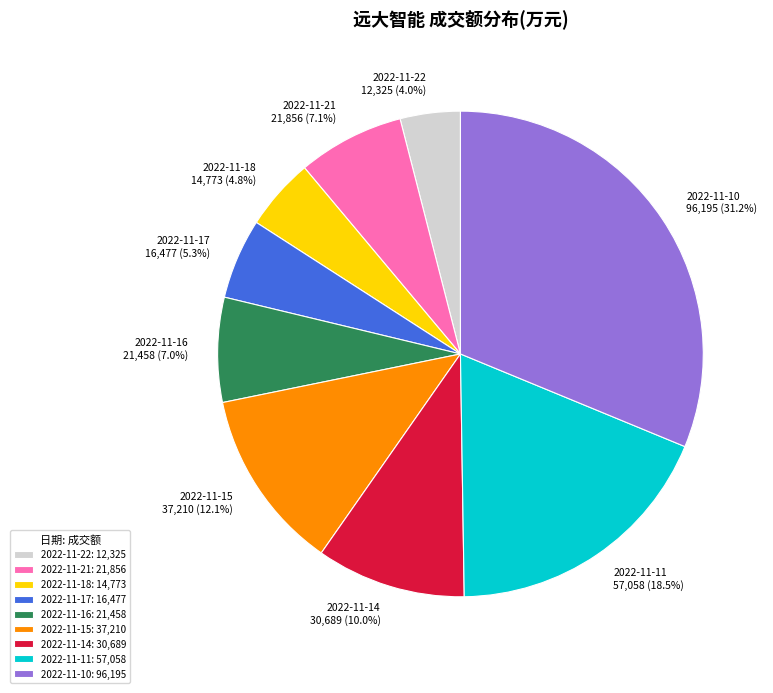

True or false: 2022-11-21 accounts for 7% of the total.

True